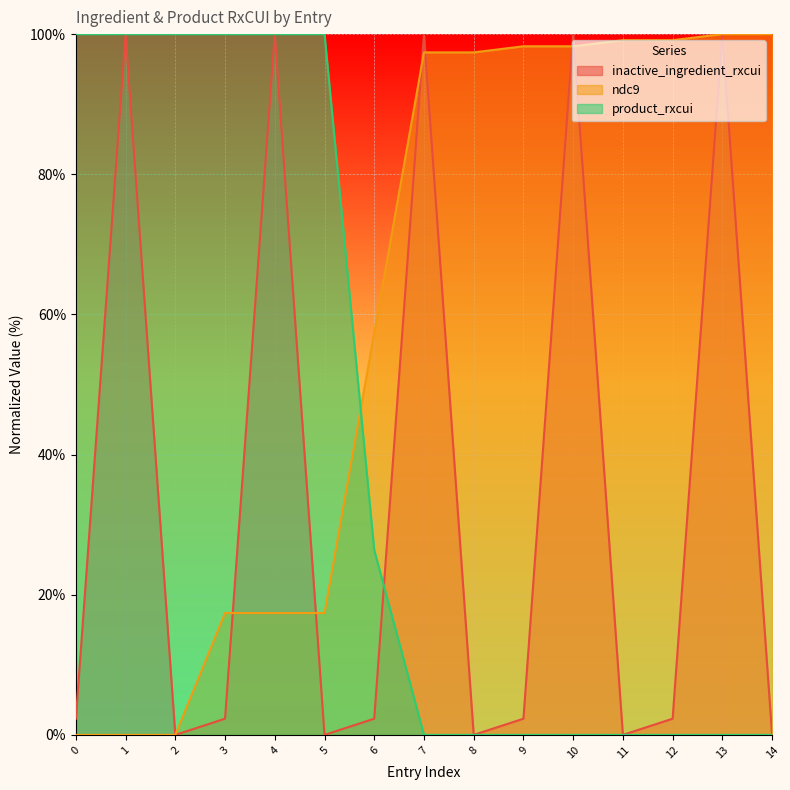

Is it true that ndc9 equals 100.0 at 13?

True